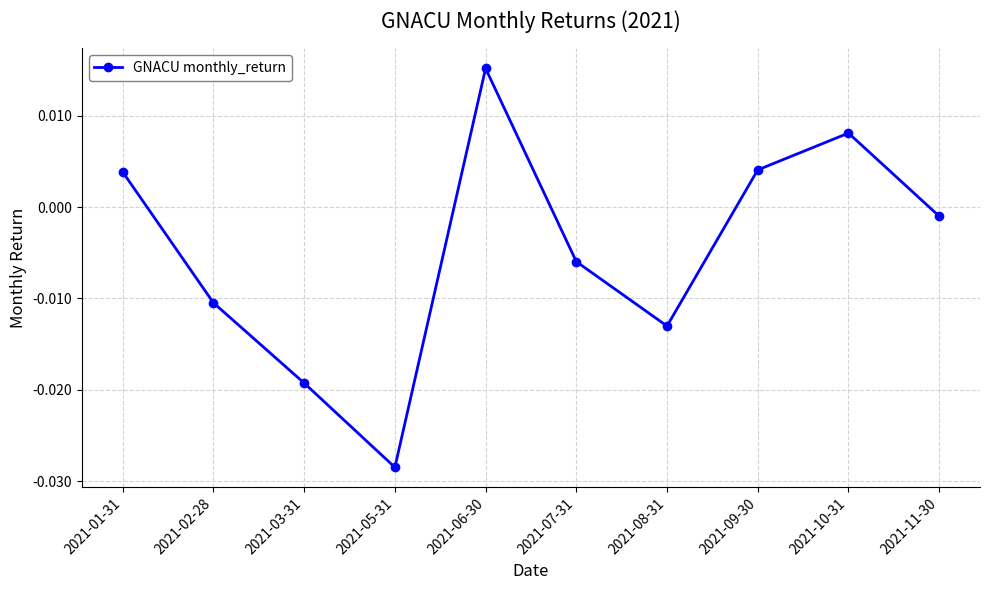

At which label is the value closest to 0?

2021-11-30